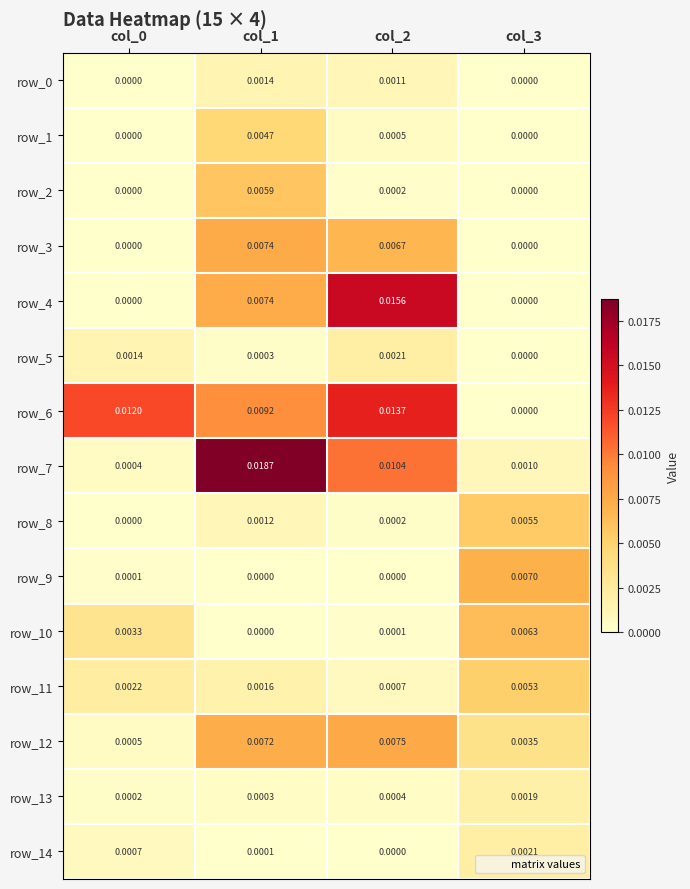

Which series has the widest spread of values?

row_7